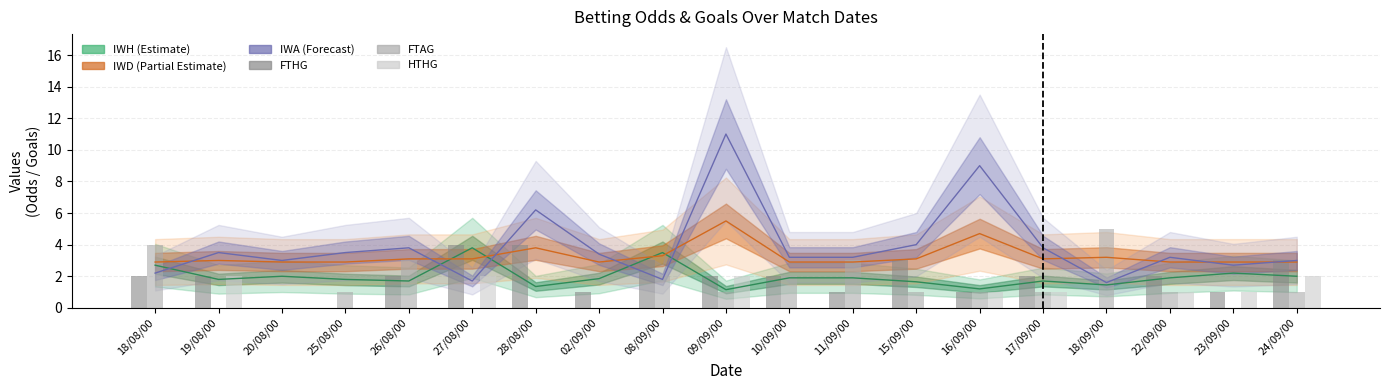

What is the difference between the maximum and minimum values in the FTAG series?

5